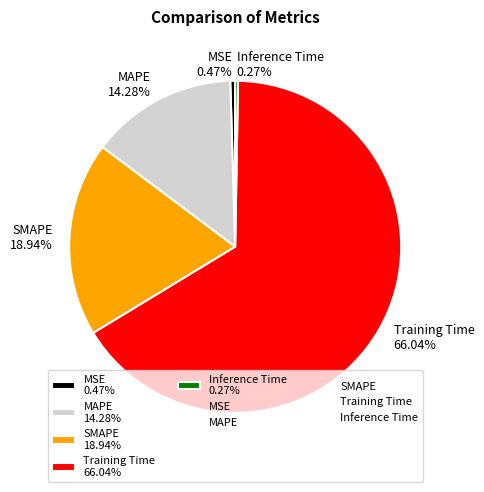

The MSE slice represents 0% of the pie. True or false?

True